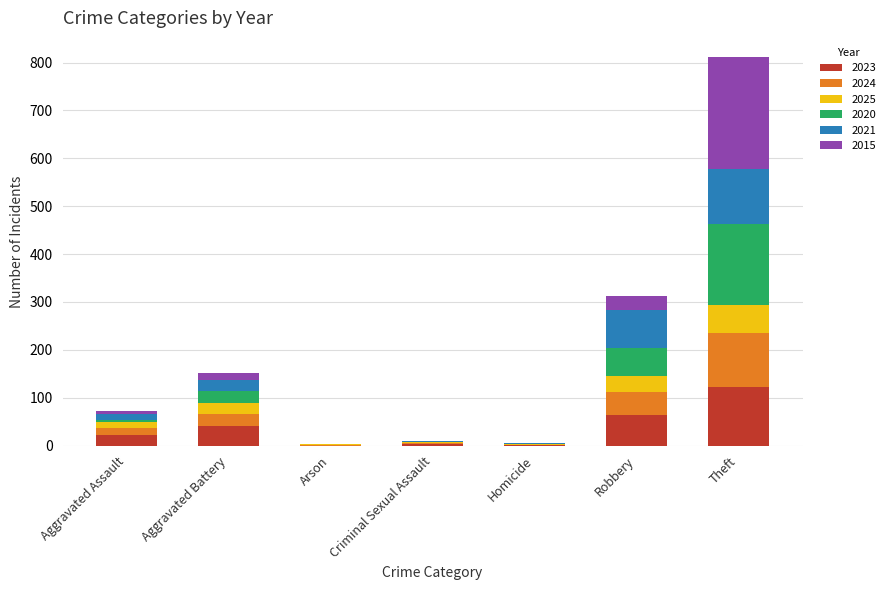

At which label does 2023 reach its peak?

Theft